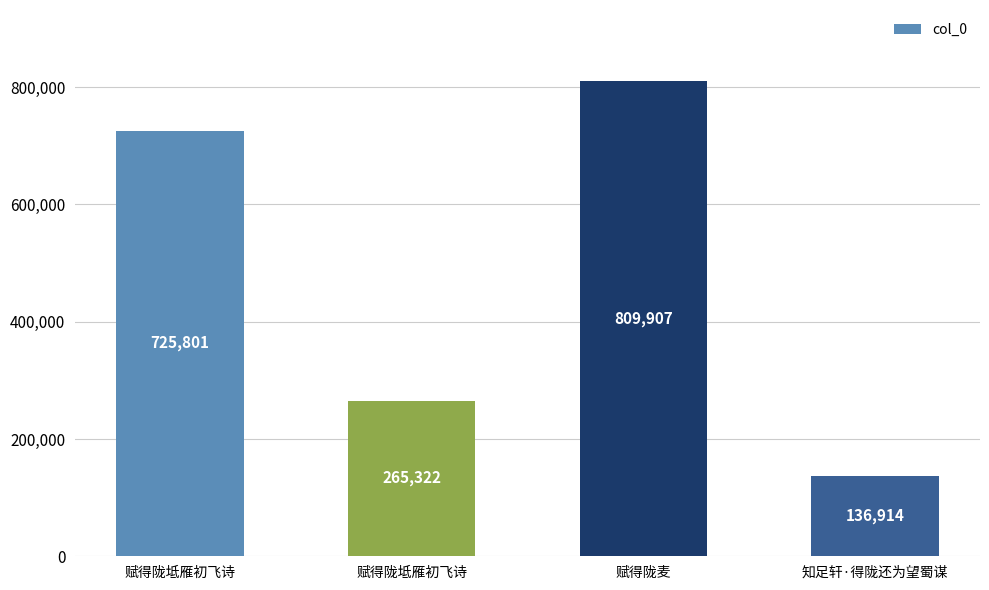

How many bars are there in total?

4